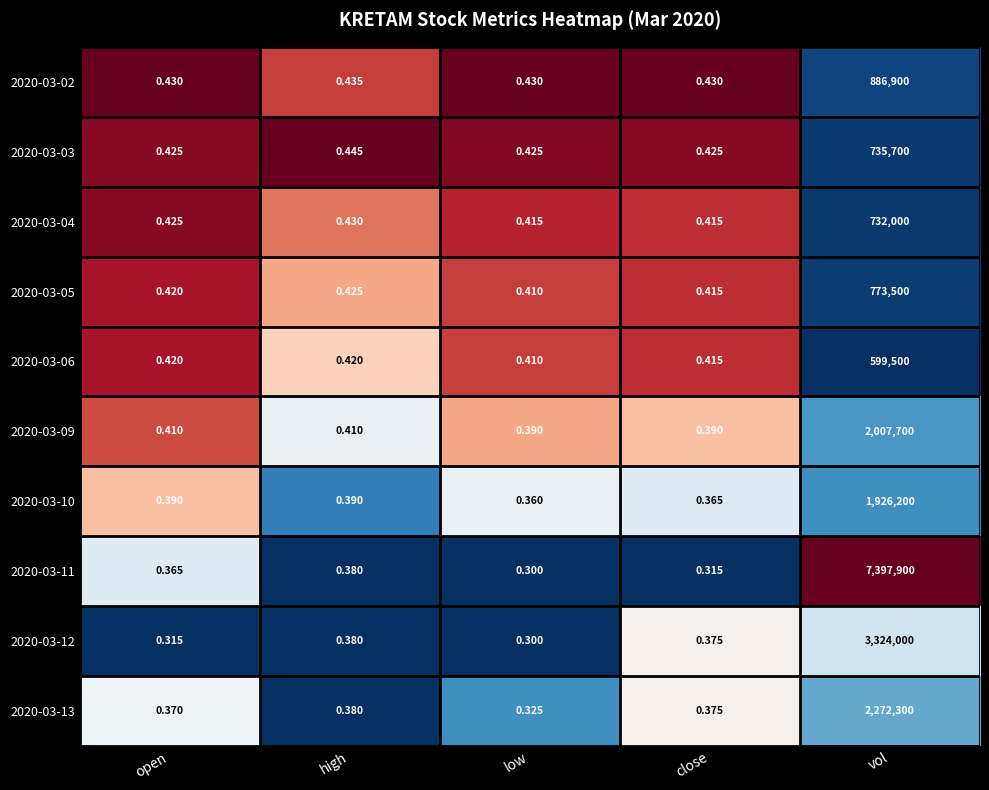

Rank the series by their maximum value, from highest to lowest.

2020-03-11, 2020-03-12, 2020-03-13, 2020-03-09, 2020-03-10, 2020-03-02, 2020-03-05, 2020-03-03, 2020-03-04, 2020-03-06